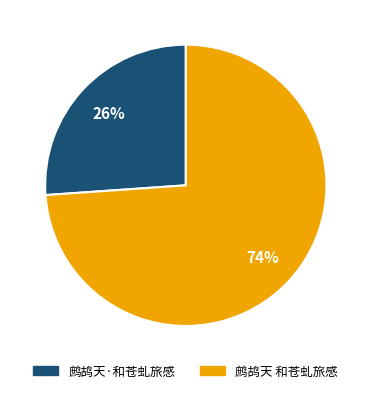

Rank the categories by value from lowest to highest.

鹧鸪天·和苍虬旅感, 鹧鸪天 和苍虬旅感